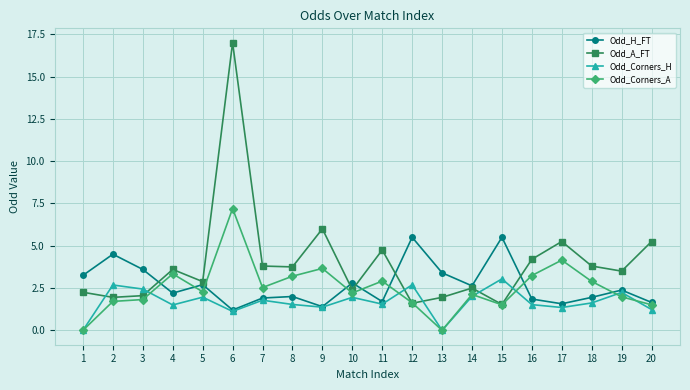

What is the difference between the second highest and minimum values in the Odd_Corners_H series?

2.7